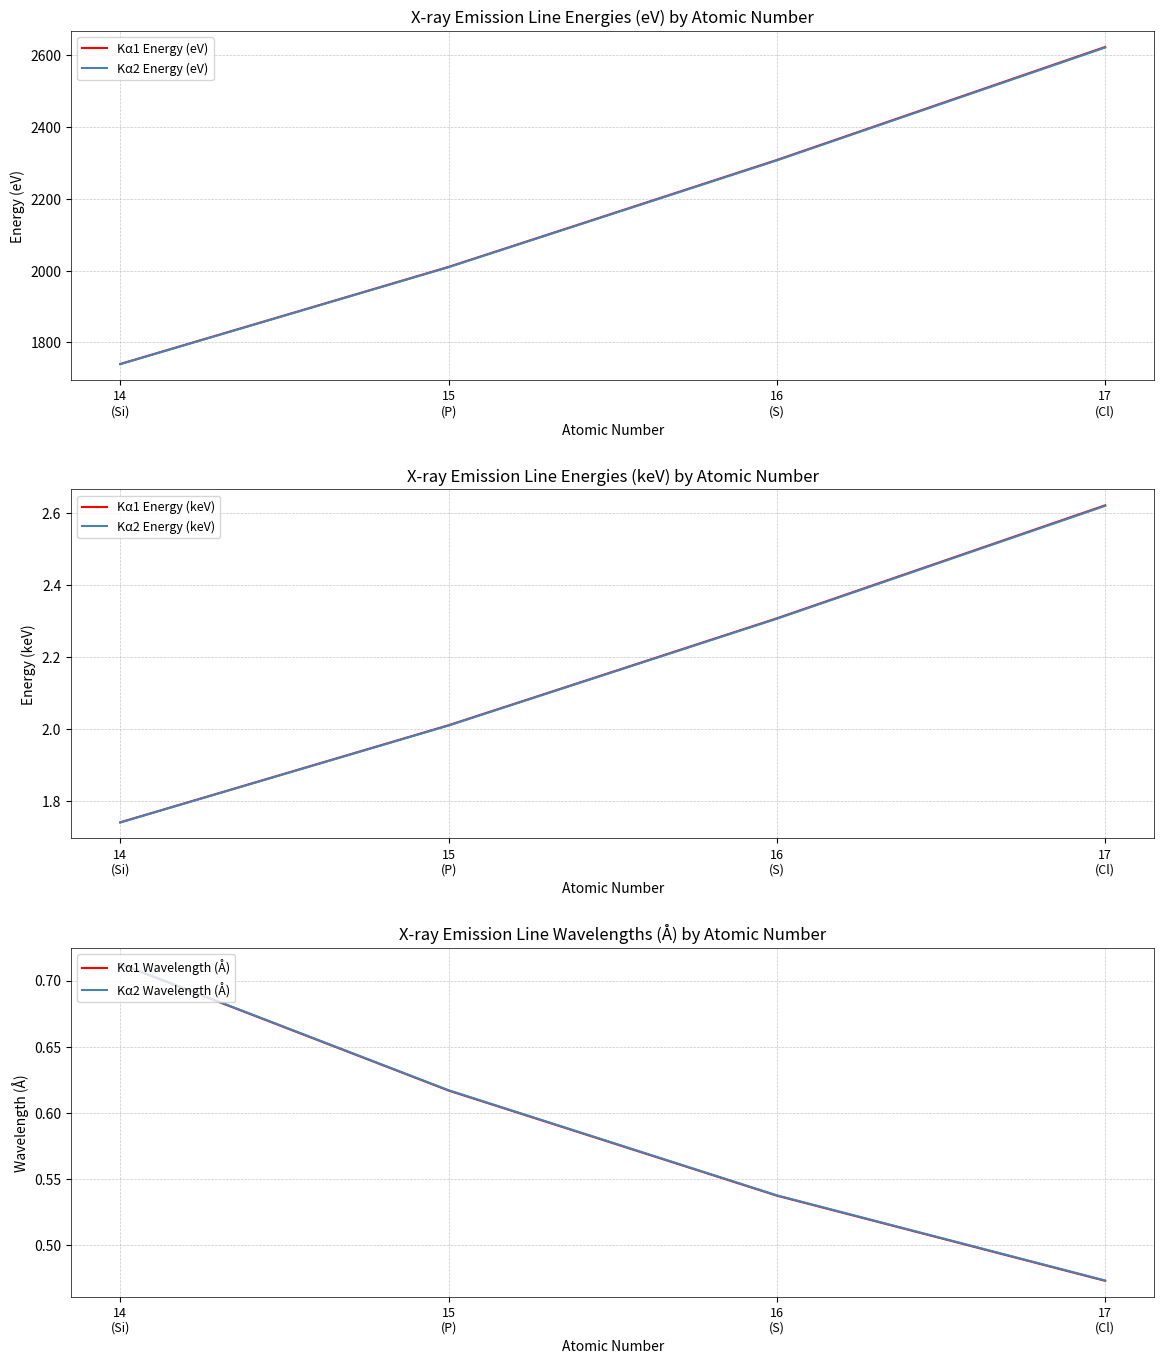

Where is Kα2 Wavelength (Å) nearest to the value 0?

17
(Cl)